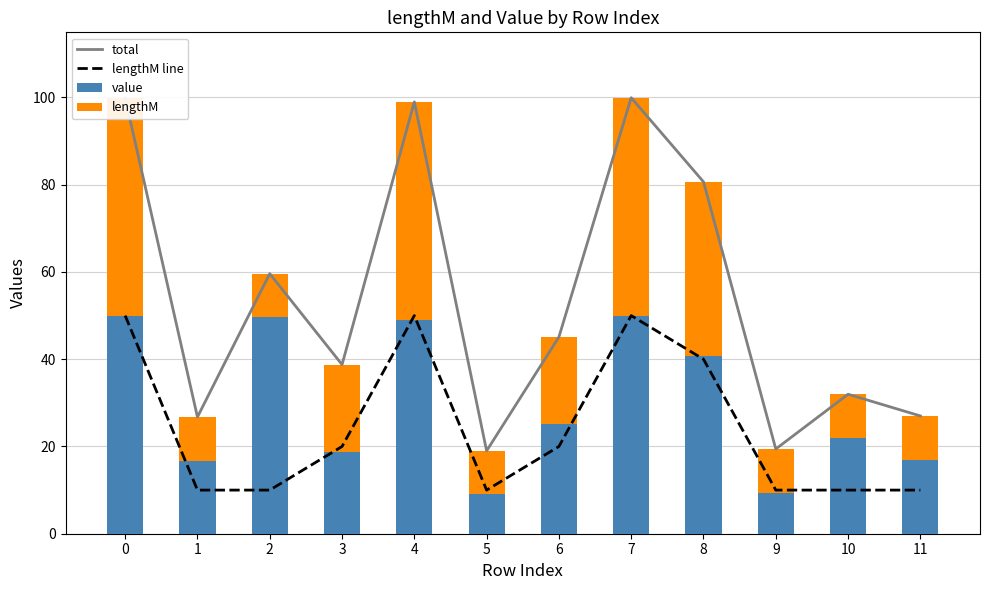

Is it true that lengthM line equals 10.0 at 11?

True